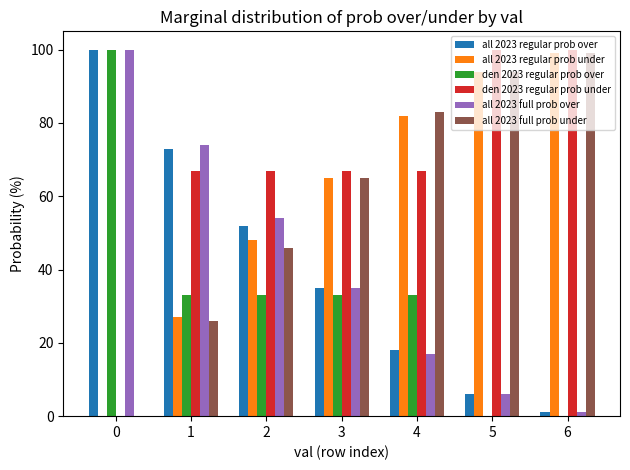

Reading left to right, list all the values displayed in this chart.

all 2023 regular prob over: 0=100	1=73	2=52	3=35	4=18	5=6	6=1
all 2023 regular prob under: 0=0	1=27	2=48	3=65	4=82	5=94	6=99
den 2023 regular prob over: 0=100	1=33	2=33	3=33	4=33	5=0	6=0
den 2023 regular prob under: 0=0	1=67	2=67	3=67	4=67	5=100	6=100
all 2023 full prob over: 0=100	1=74	2=54	3=35	4=17	5=6	6=1
all 2023 full prob under: 0=0	1=26	2=46	3=65	4=83	5=94	6=99